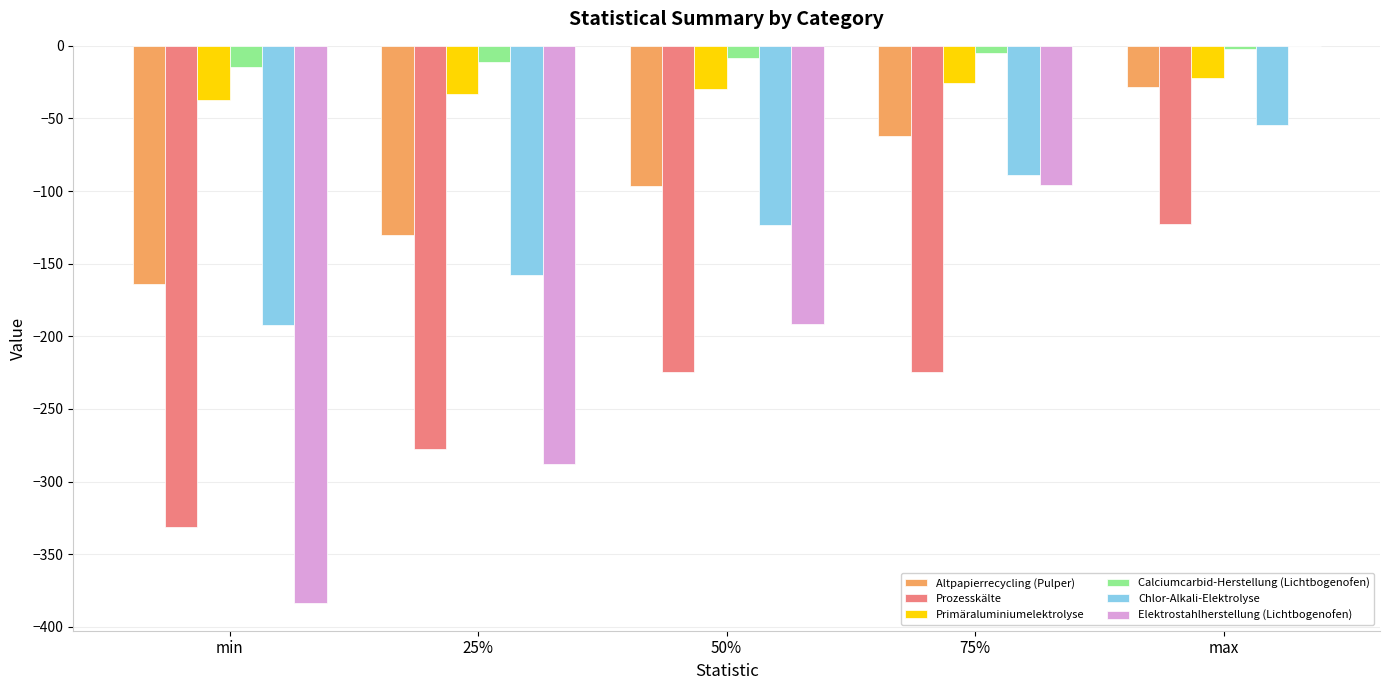

What value does the Altpapierrecycling (Pulper) series have at max?

-28.5